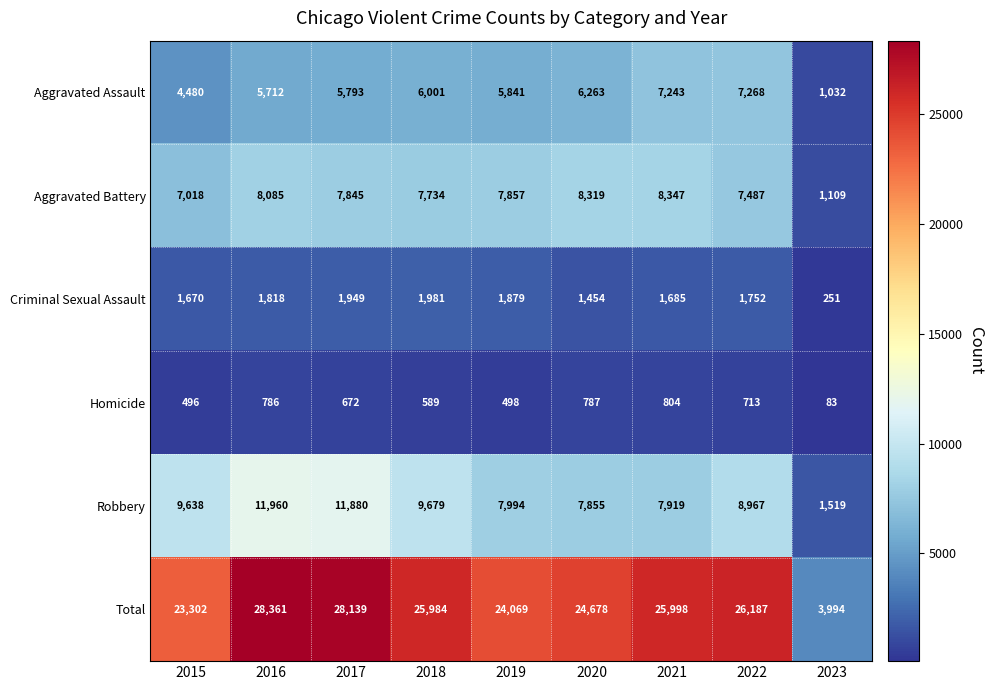

Which series has the widest spread of values?

Total